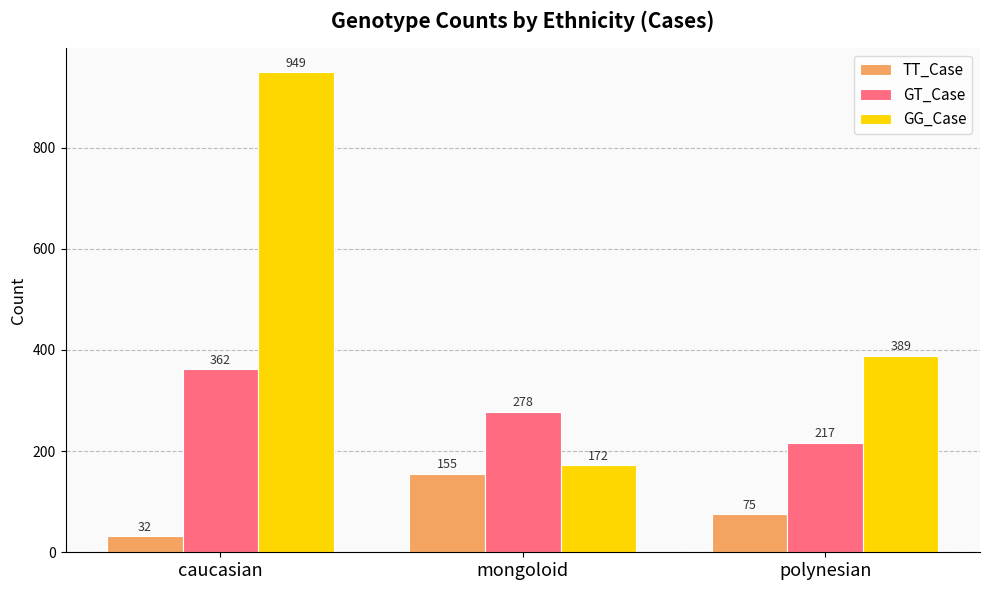

What is the value of the TT_Case bar at the 1st from the left?

32